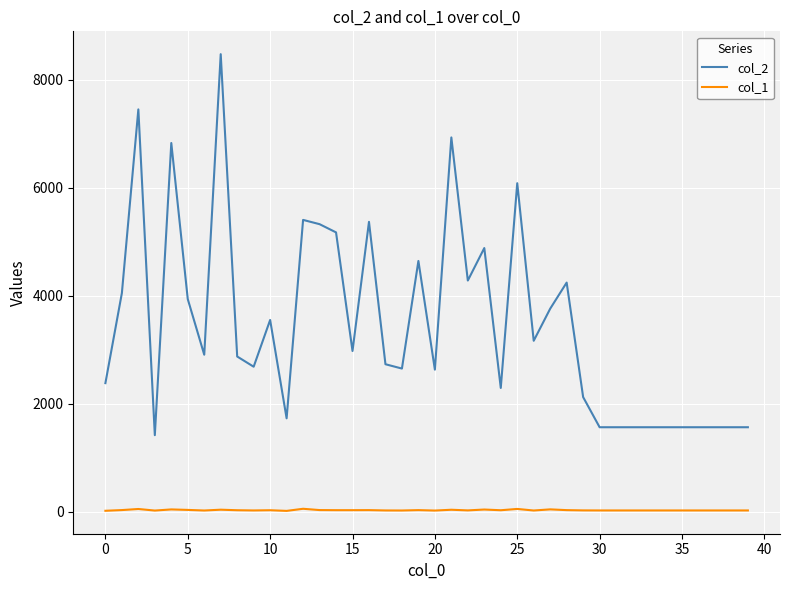

What is the highest value of the col_2 series?

8472